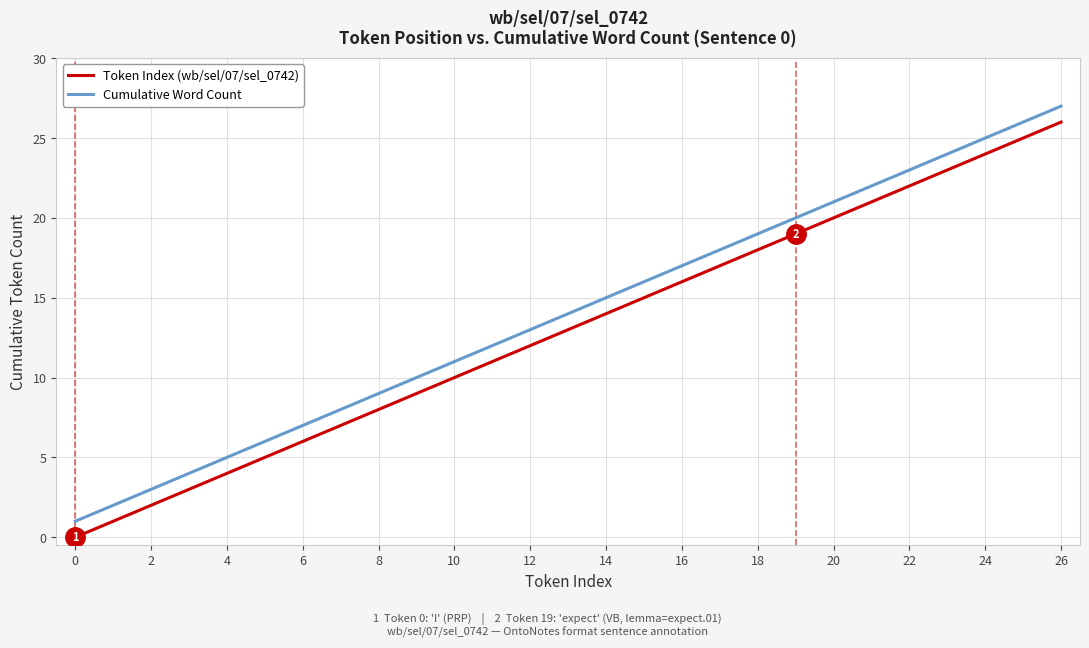

True or false: Cumulative Word Count and Token Index (wb/sel/07/sel_0742) intersect in this chart.

False